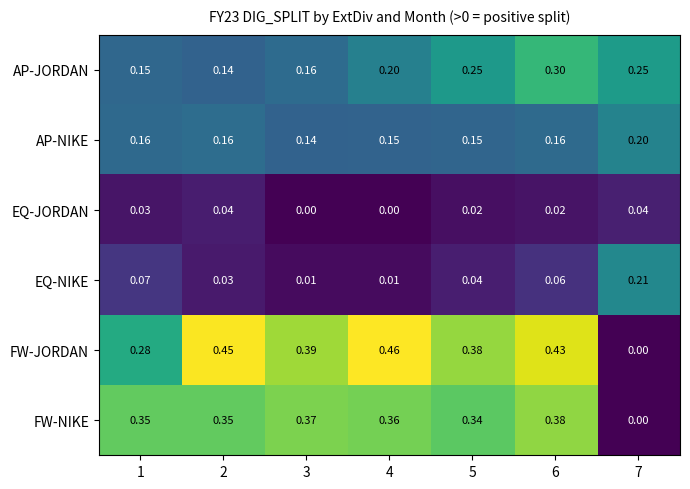

Which series changed the most between 2 and 6?

AP-JORDAN